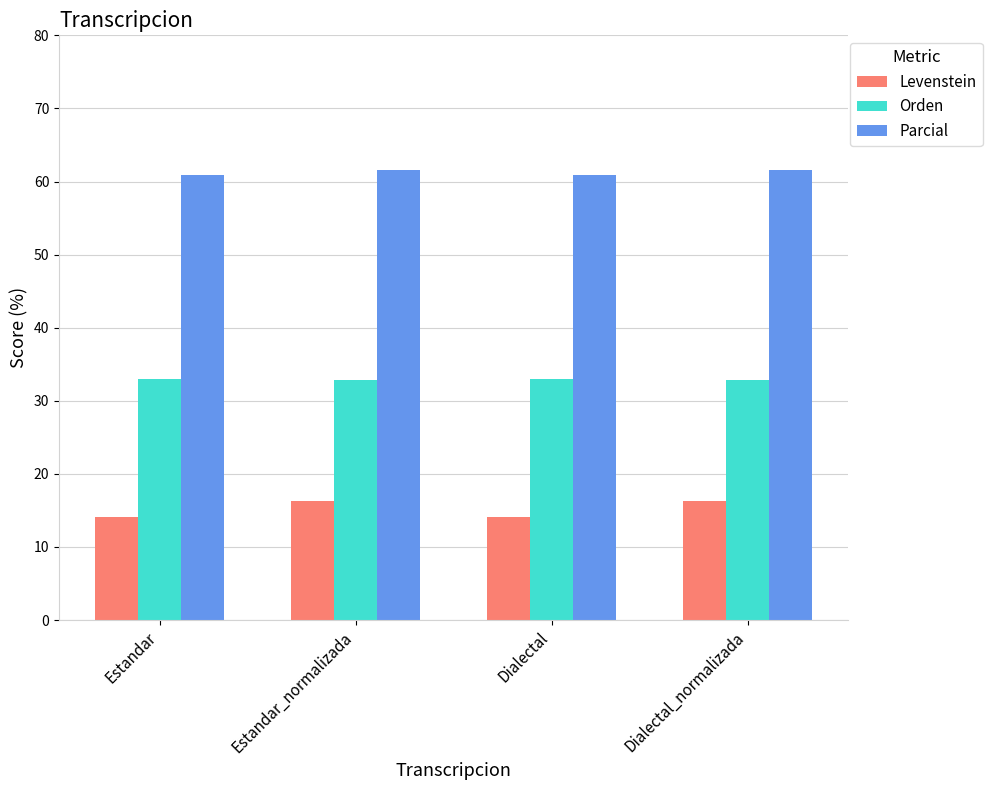

What is the spread (max minus min) of values at Dialectal?

46.8